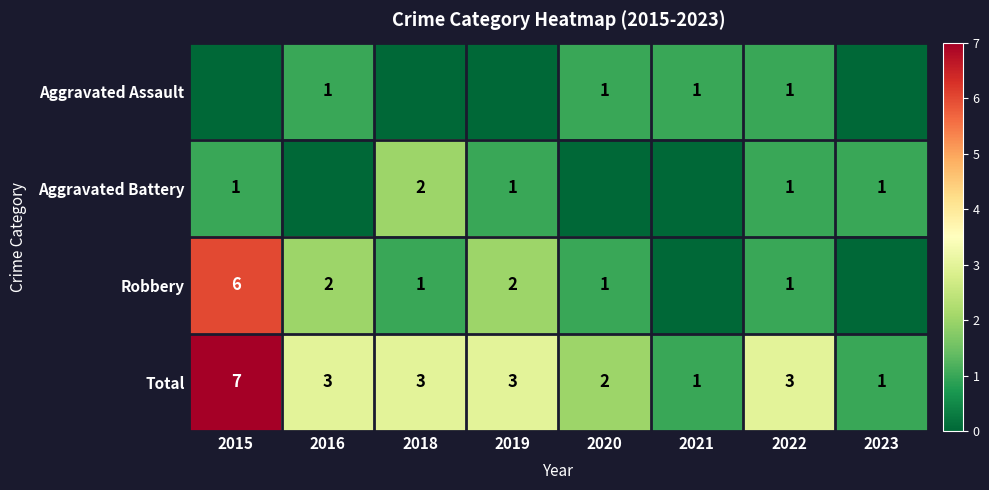

Is it true that Total equals 4 at 2019?

False